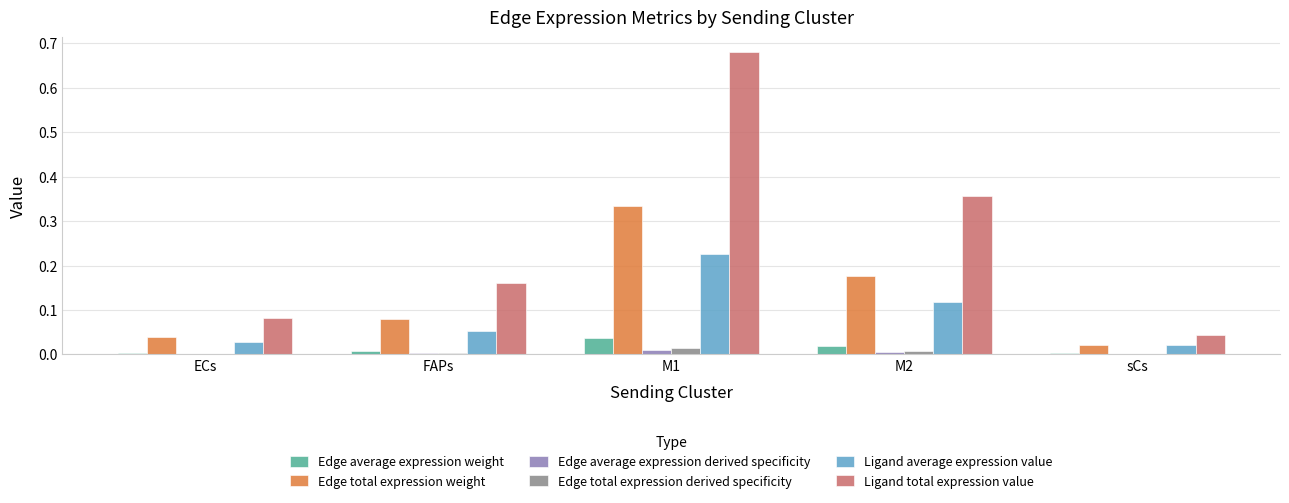

Which series changed the most between M2 and sCs?

Ligand total expression value